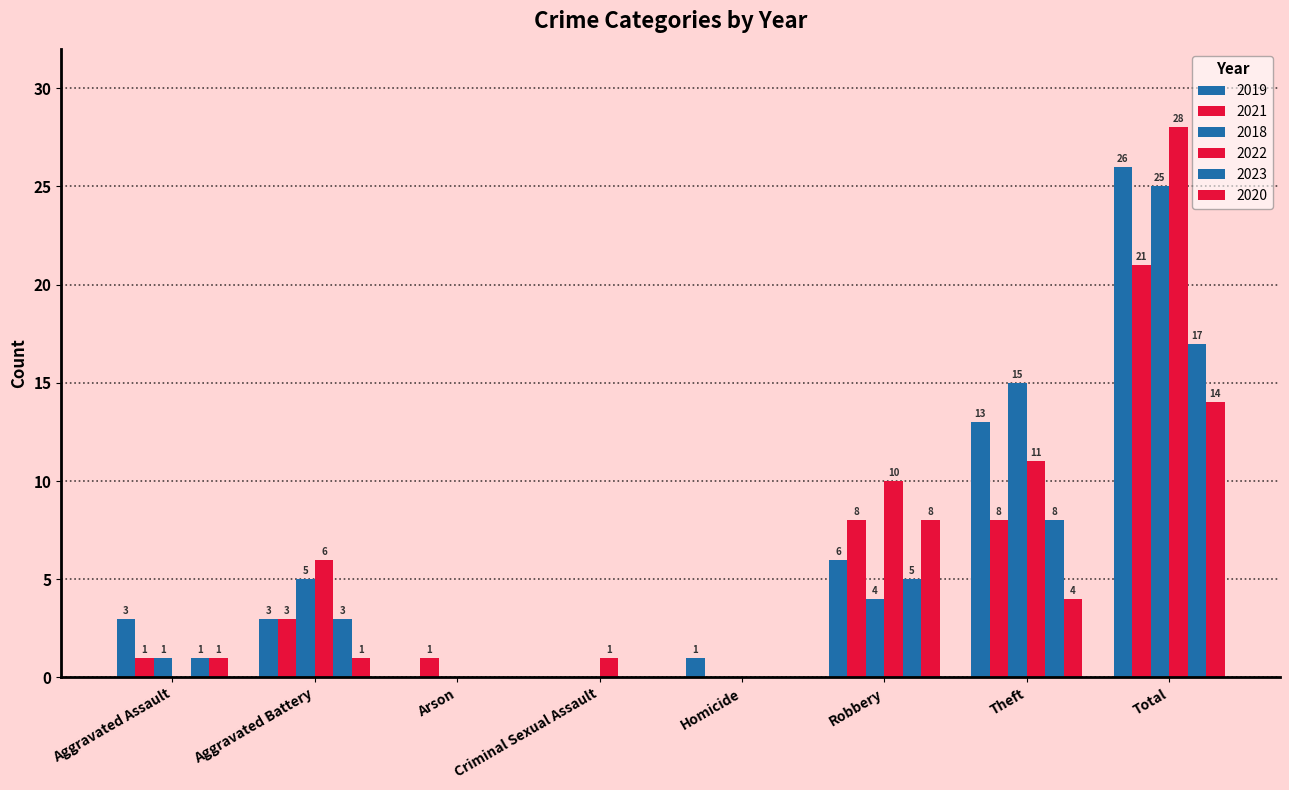

How many positive values does the 2022 series have?

5